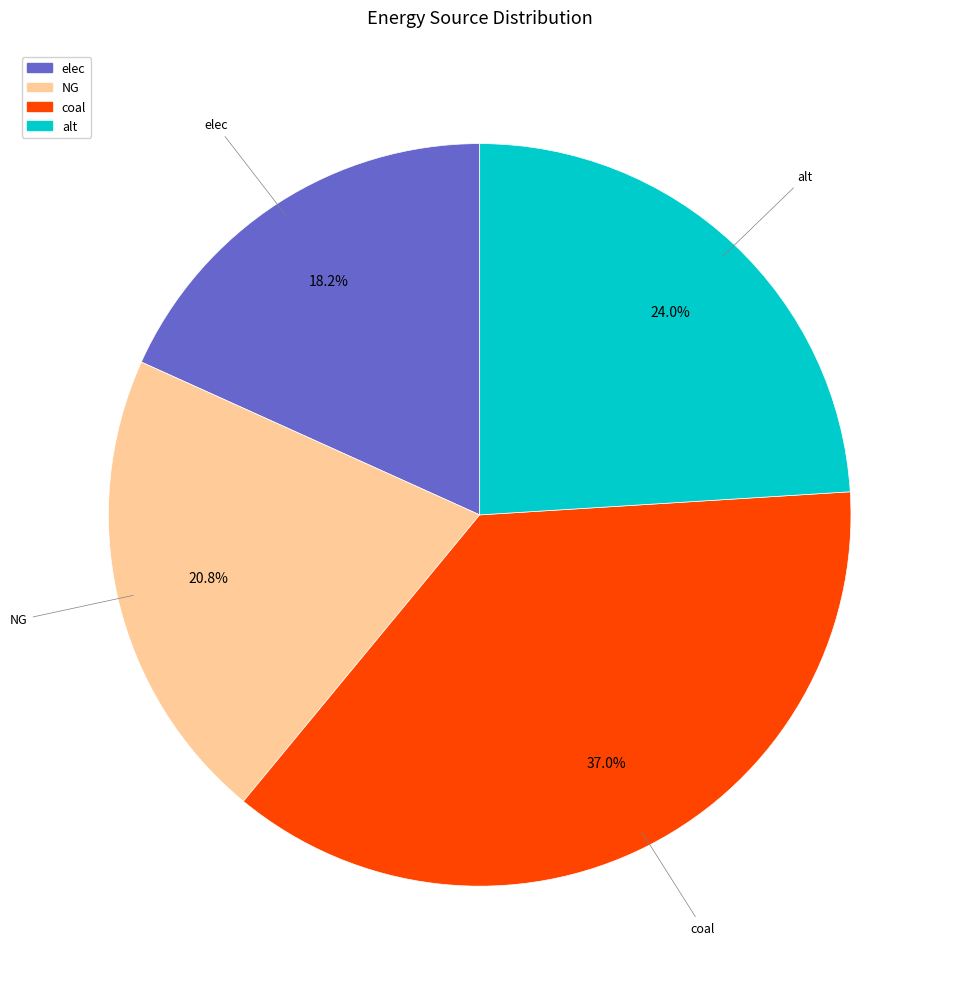

Which has a higher value, coal or alt?

coal